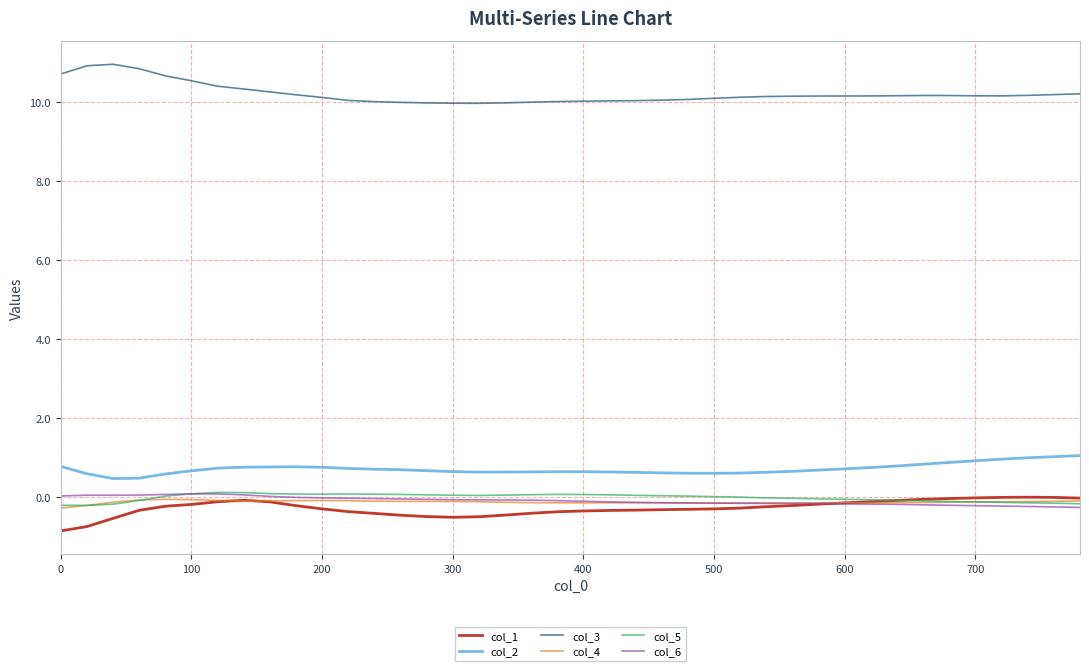

What is the maximum value shown in the chart?

11.0